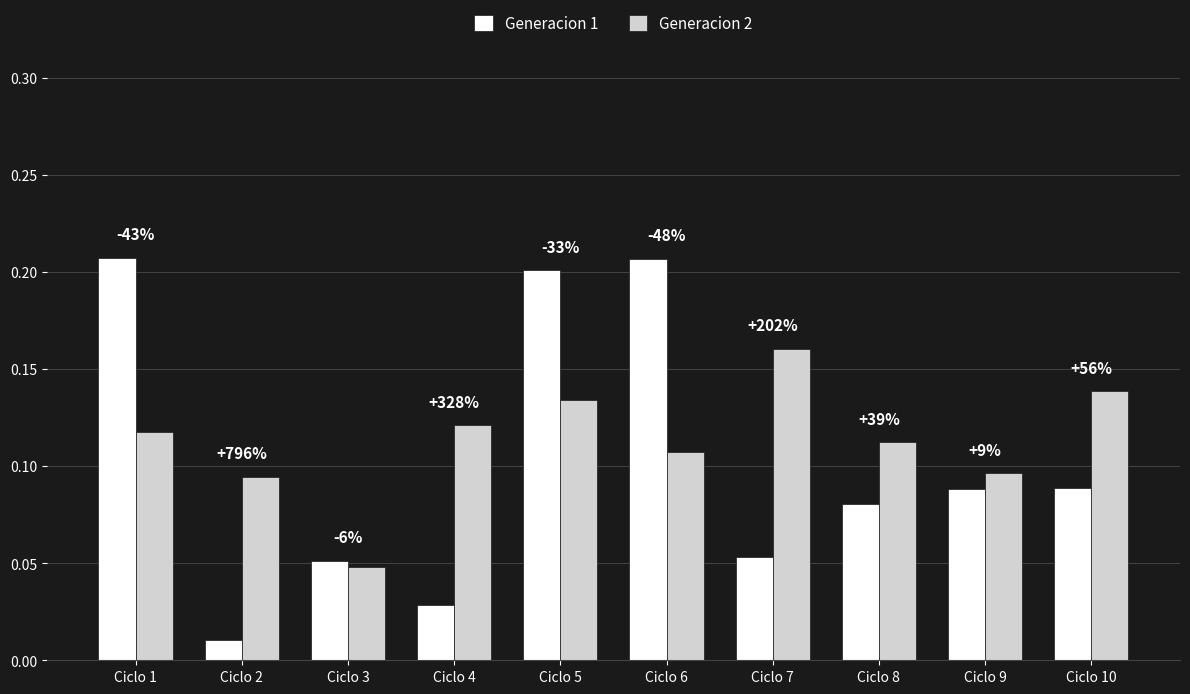

What is the total value across all series at Ciclo 8?

0.2